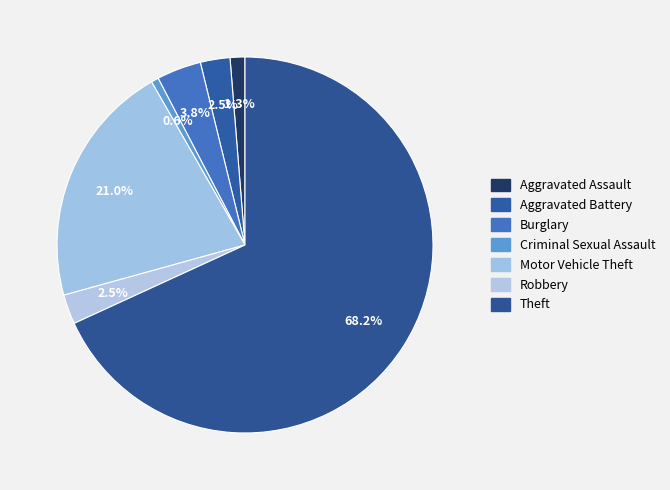

How many segments does this pie chart have?

7